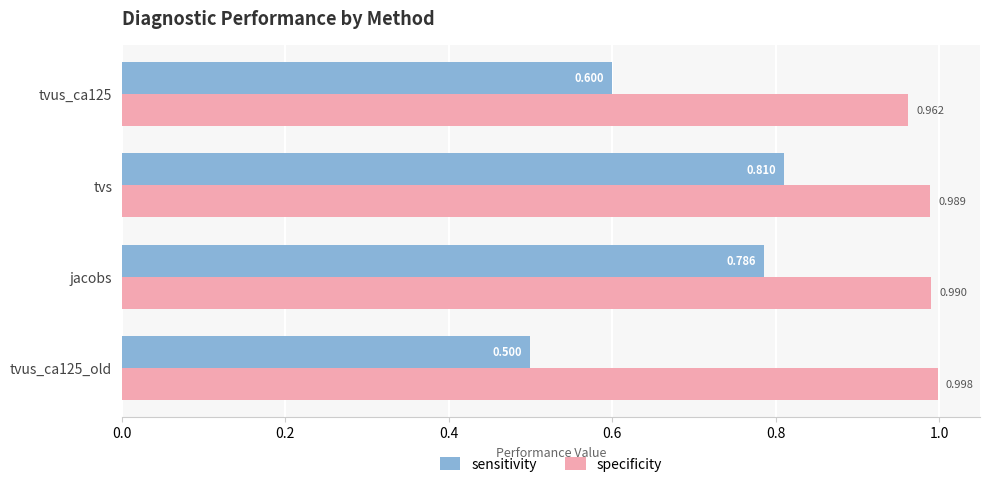

Rank the categories by sensitivity value from highest to lowest.

tvs, jacobs, tvus_ca125, tvus_ca125_old